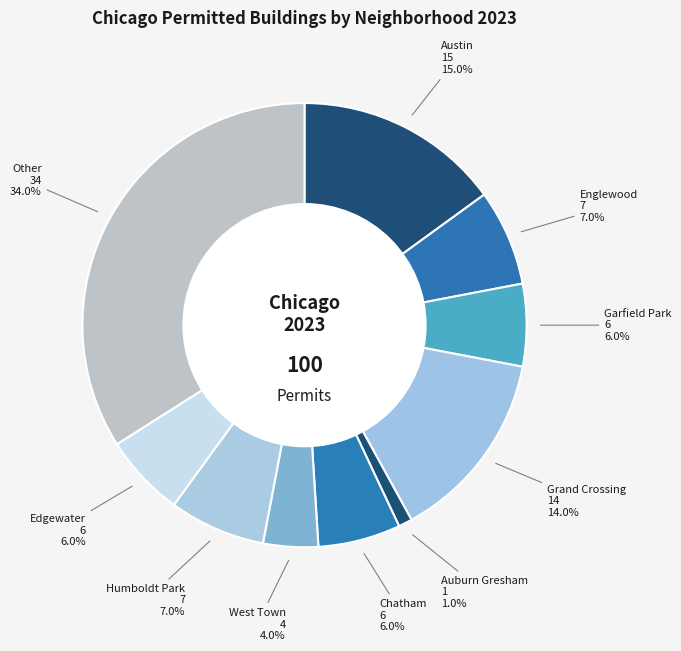

What is the ratio of the value at West Town to the value at Englewood?

0.6